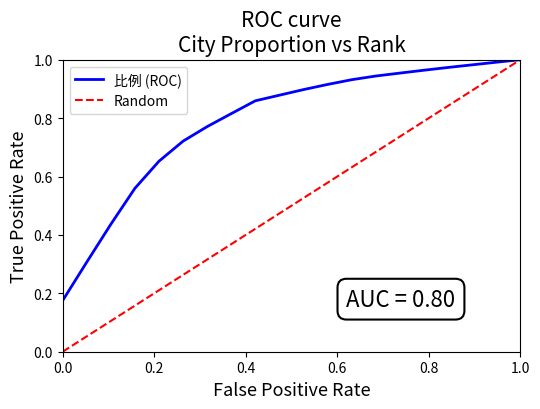

What is the value of the 1st point from the left?

0.2